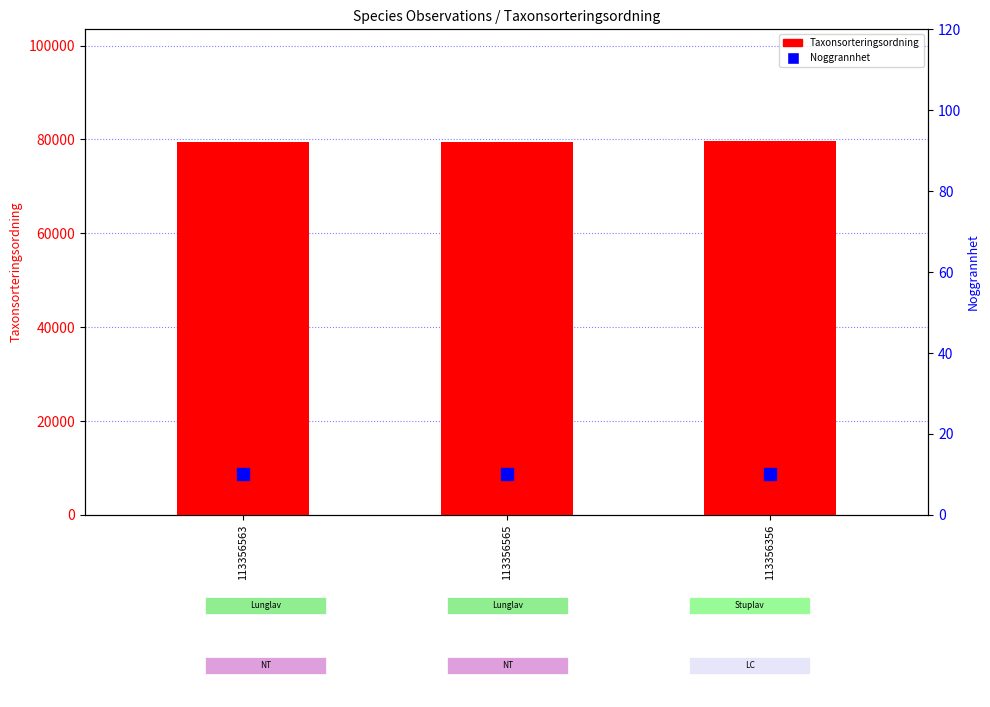

The value of Noggrannhet at 113356565 is 16. True or false?

False